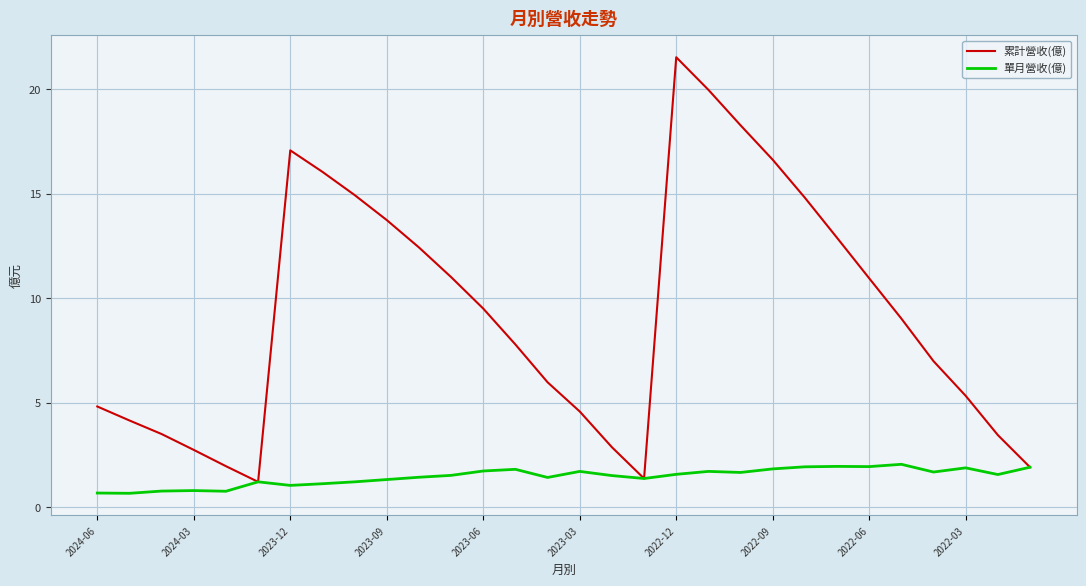

List the series in order of their overall mean, highest first.

累計營收(億), 單月營收(億)